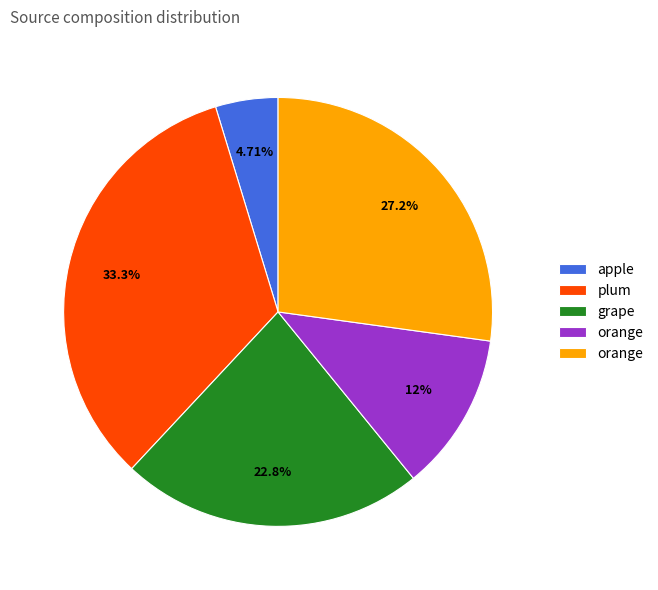

Does any single category account for the majority?

No